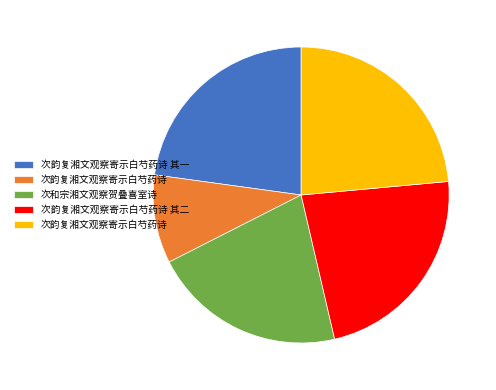

Does any single category account for the majority?

No